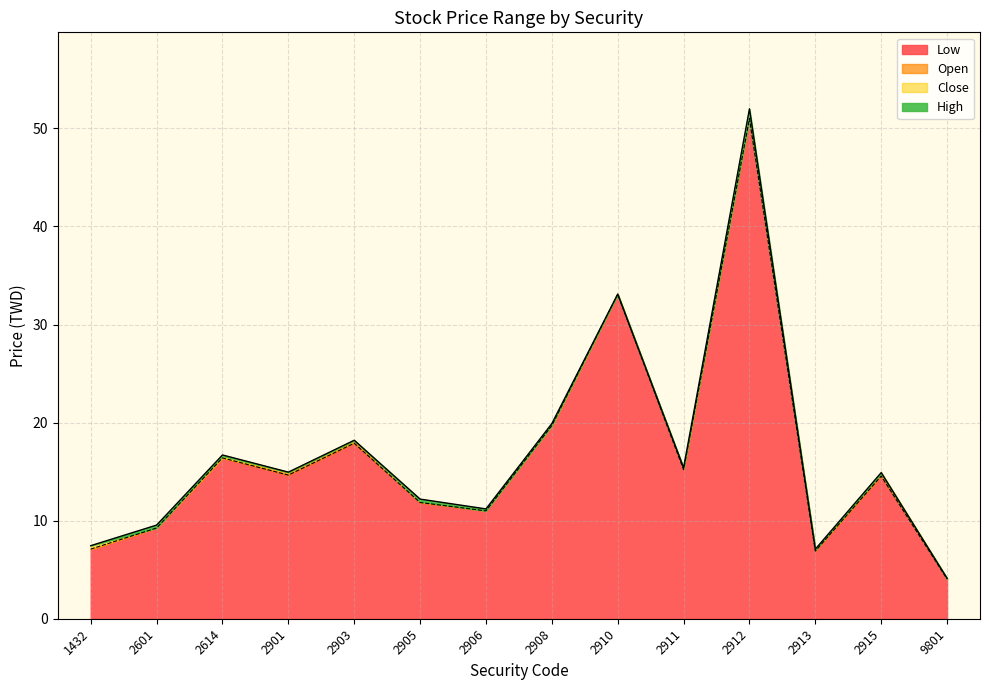

What is the average value of the High series?

16.9